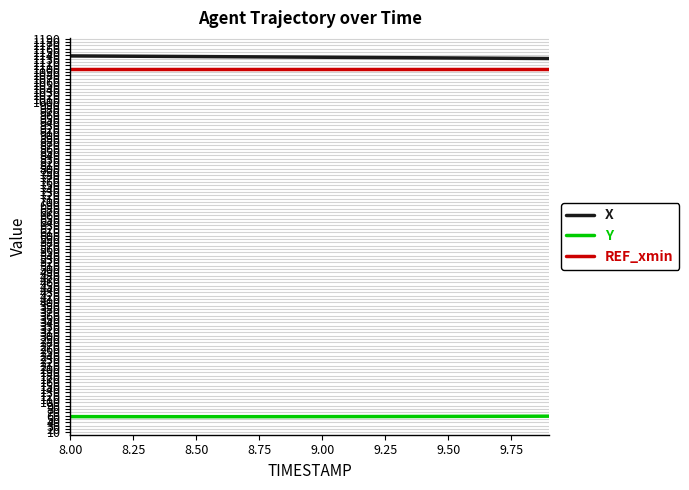

What is the lowest value of the Y series?

57.2